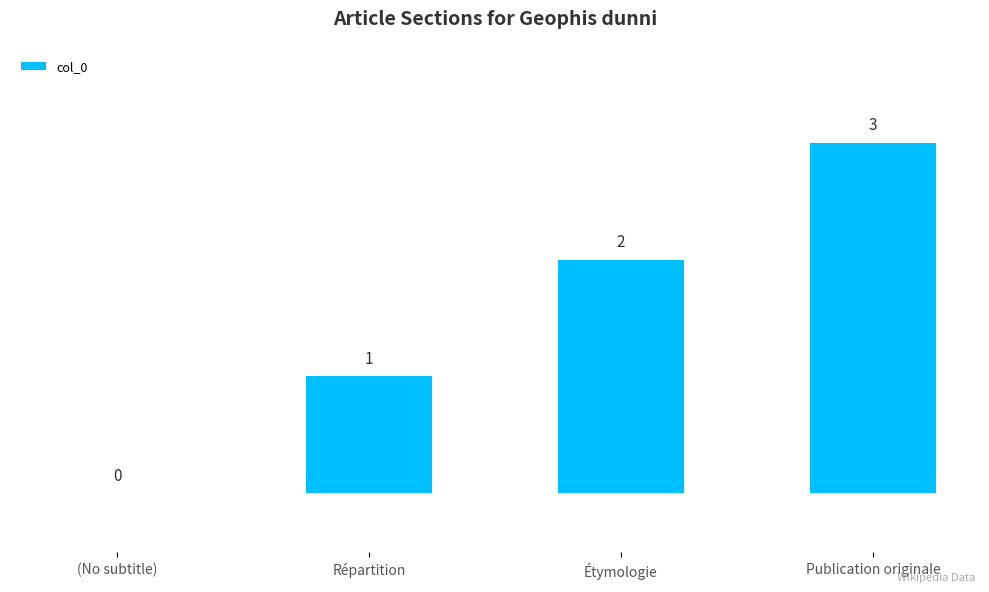

What is the ratio of the value at Publication originale to the value at Répartition?

3.0